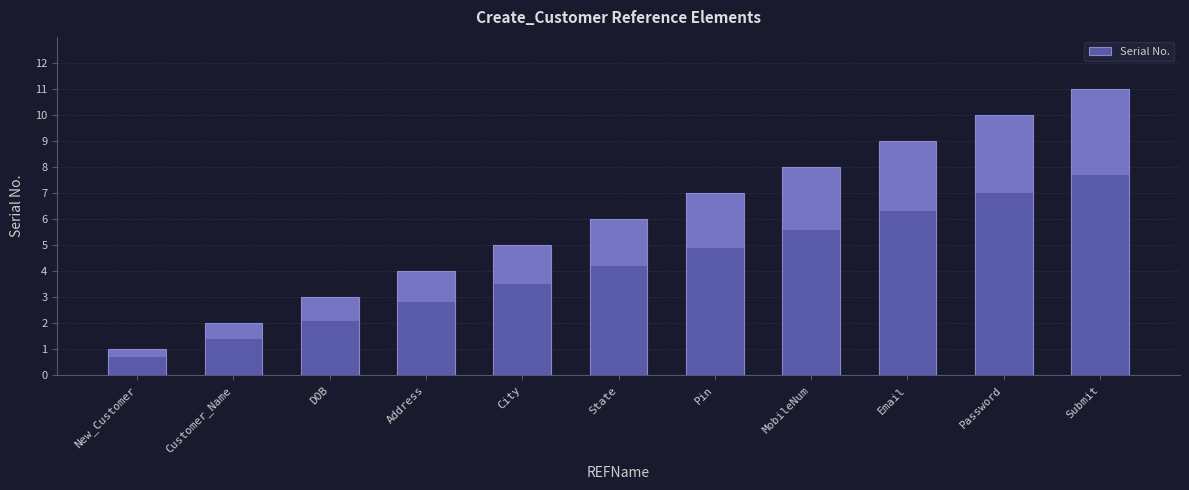

The chart shows a value of 6 at Email. True or false?

False